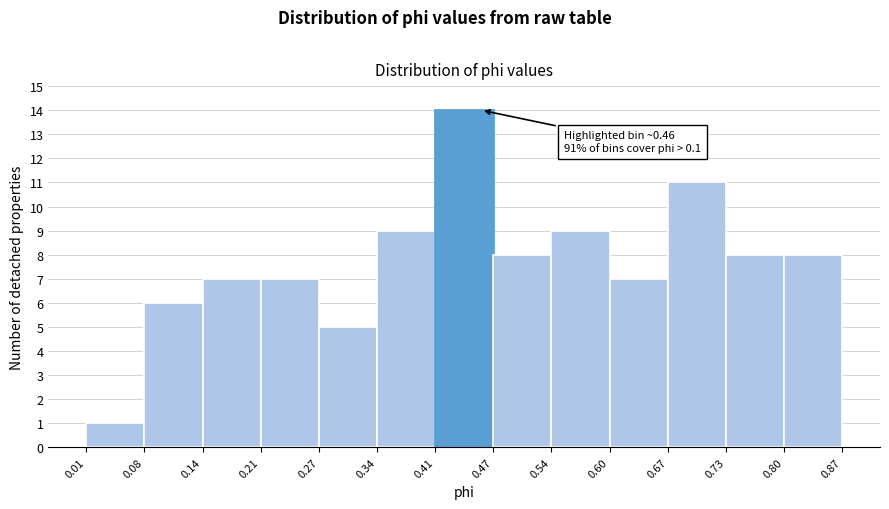

Over which range of the x-axis is the bar tallest?

0.41 to 0.47